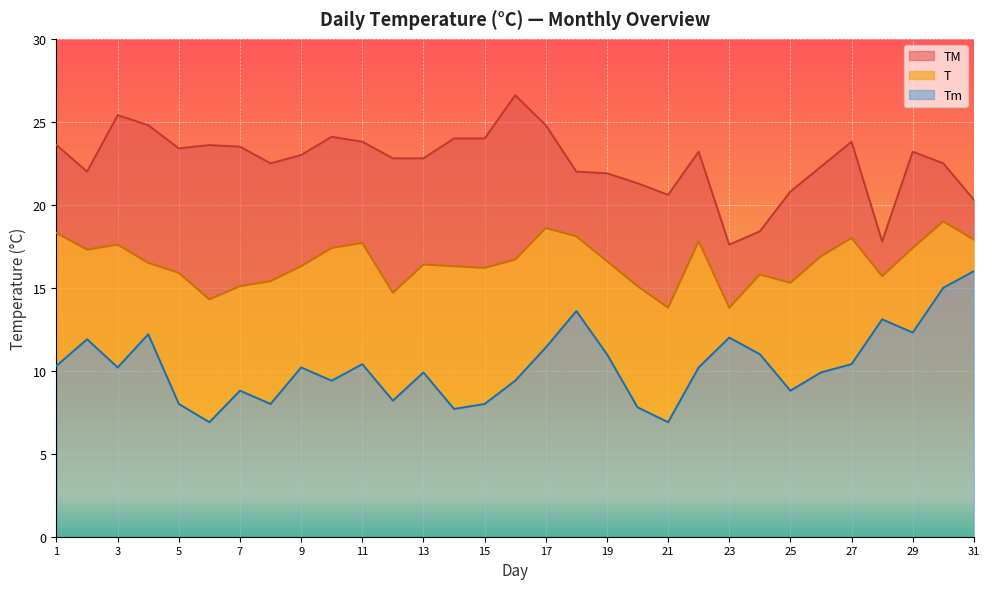

Read the Tm value at 18.

13.6